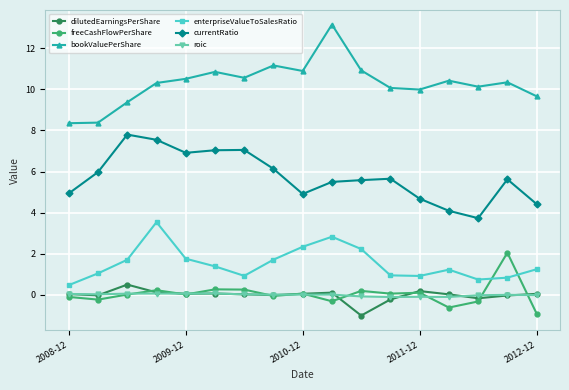

Which series has the largest total across all categories?

bookValuePerShare